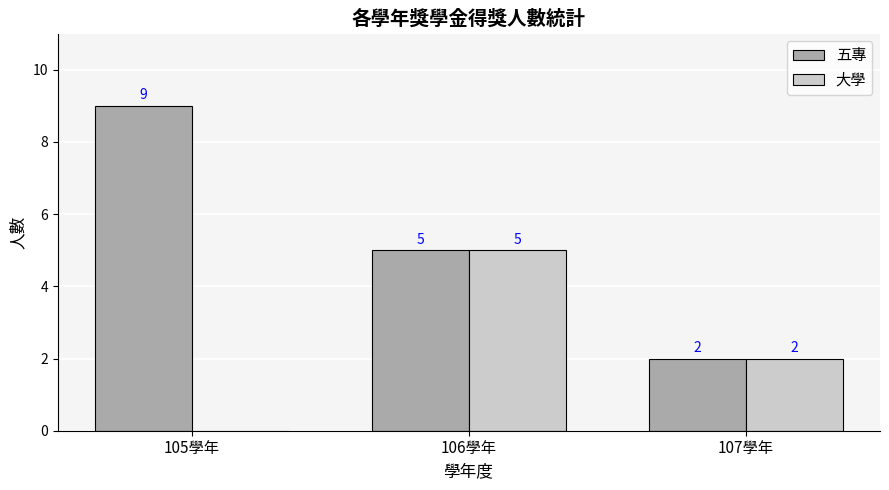

What is the total value across all series at 105學年?

9